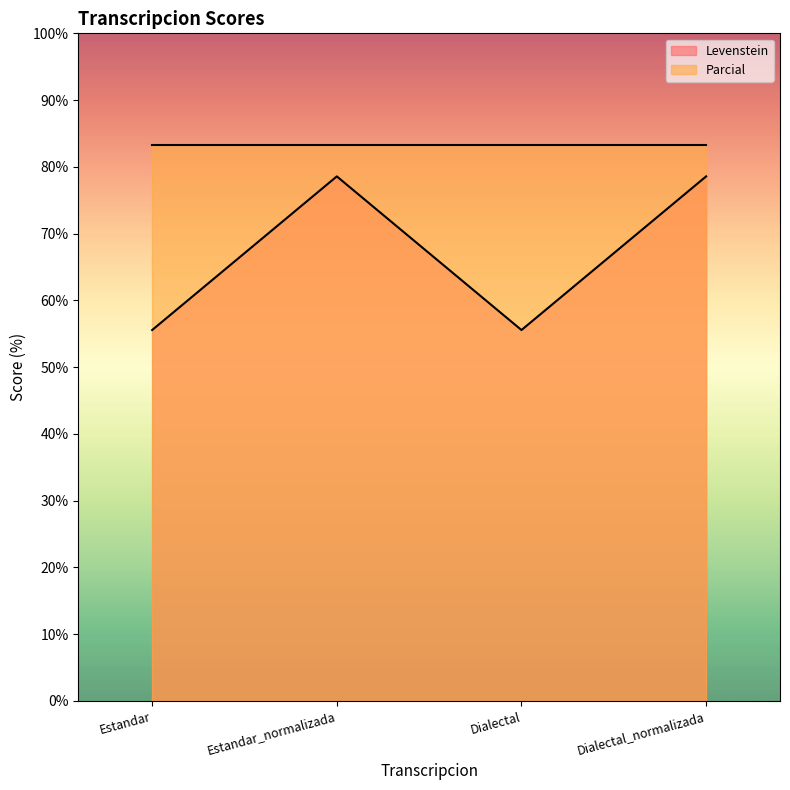

What is the label of the 2nd point from the right?

Dialectal